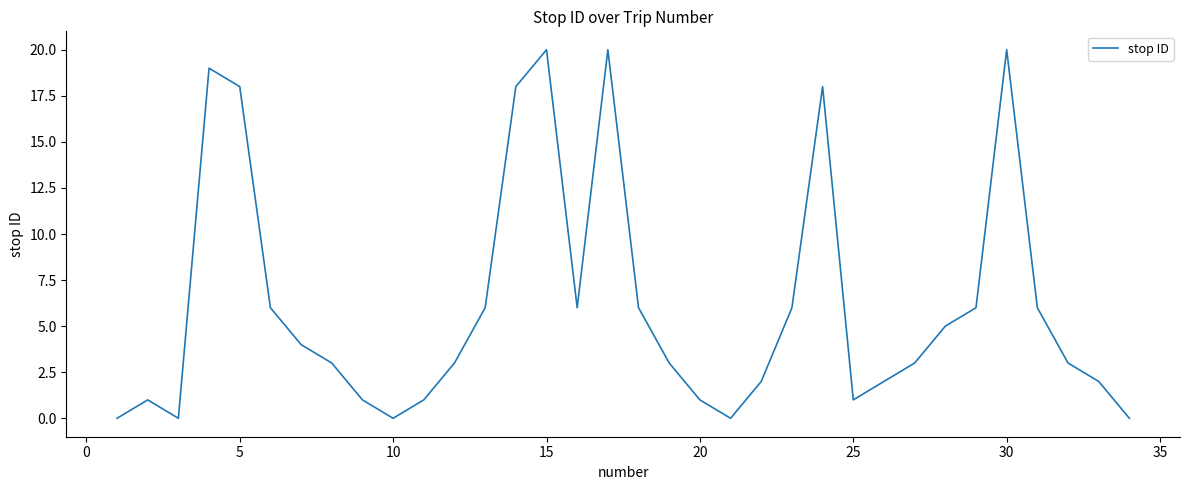

True or false: there are more than 1 points higher than both neighbors.

True